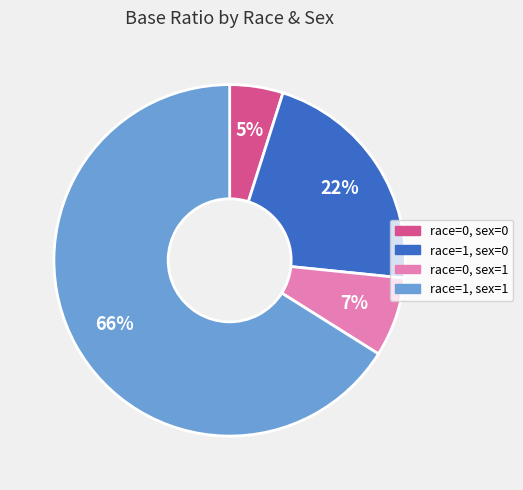

How many segments does this pie chart have?

4